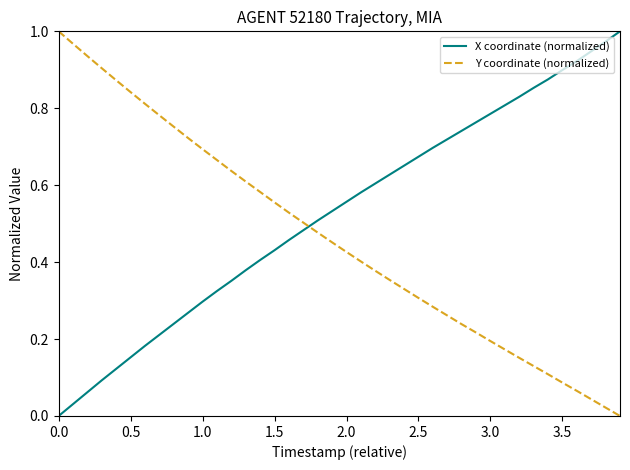

List the series in order of their overall mean, lowest first.

Y coordinate (normalized), X coordinate (normalized)